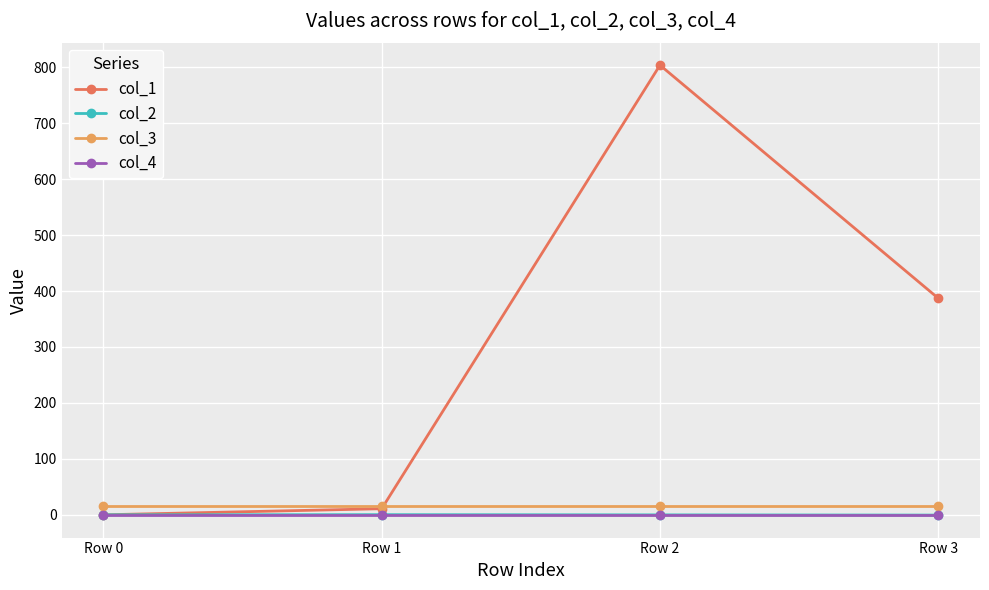

Which series has the widest spread of values?

col_1